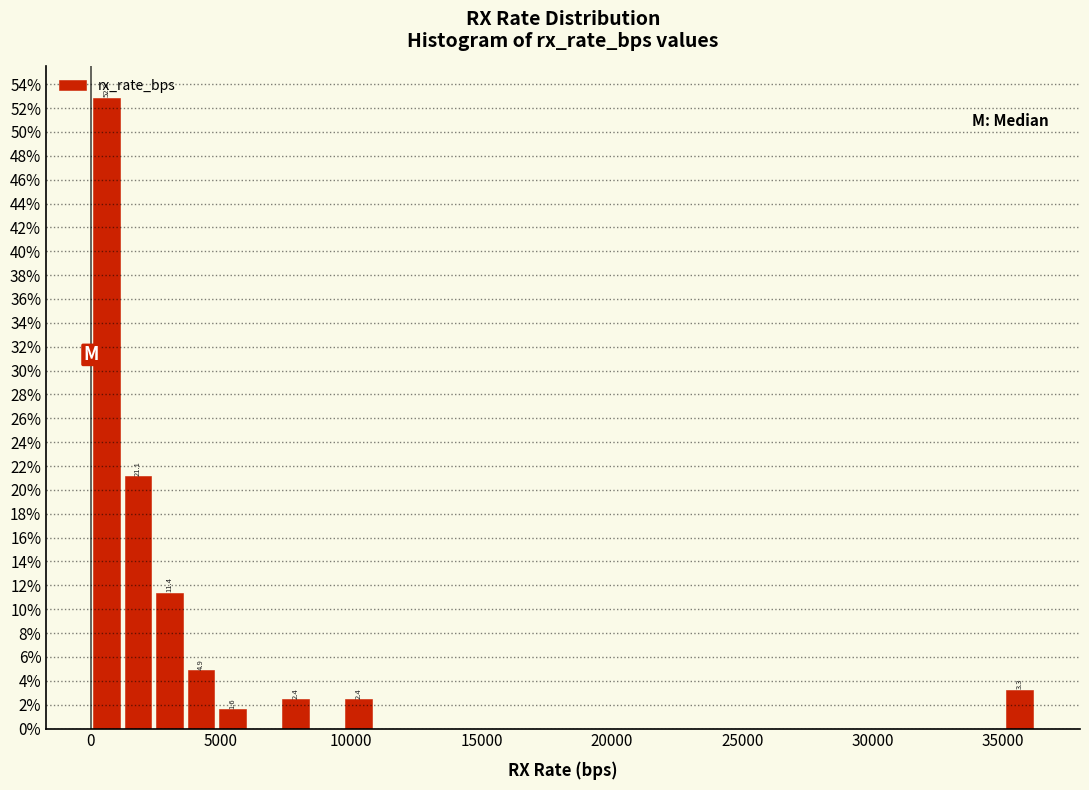

Around what value on the x-axis is the tallest bar? Give the approximate position of its centre, as read against the axis.

500